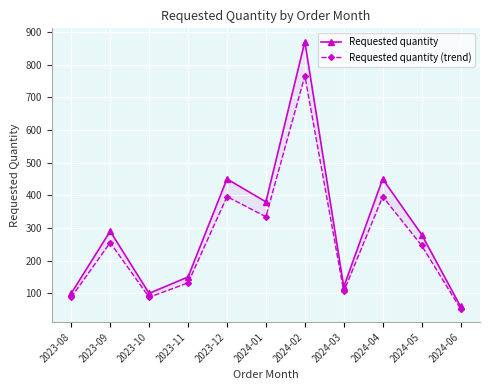

Which category has the lowest value across all series?

2024-06